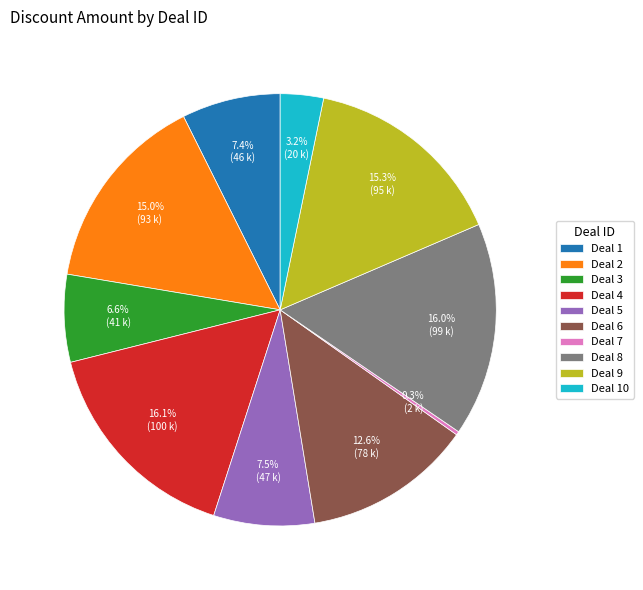

Is the sum of Deal 10 and Deal 1 greater than half?

No